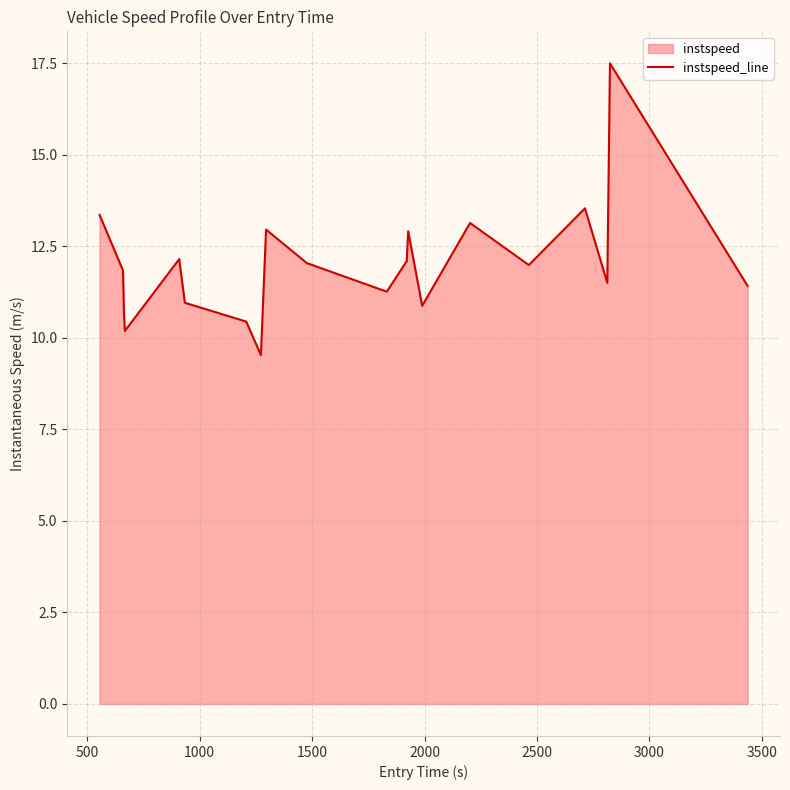

How many points are lower than both their immediate neighbors (excluding endpoints)?

6